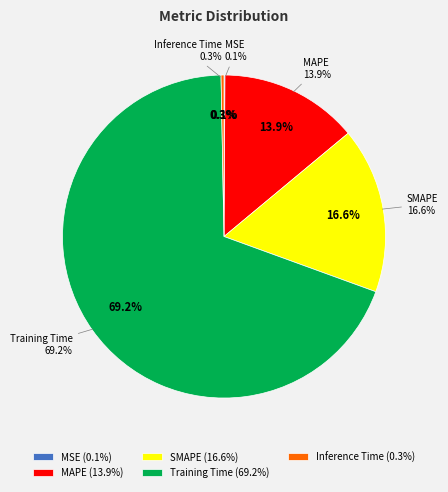

Which category has the smallest portion of the pie?

MSE